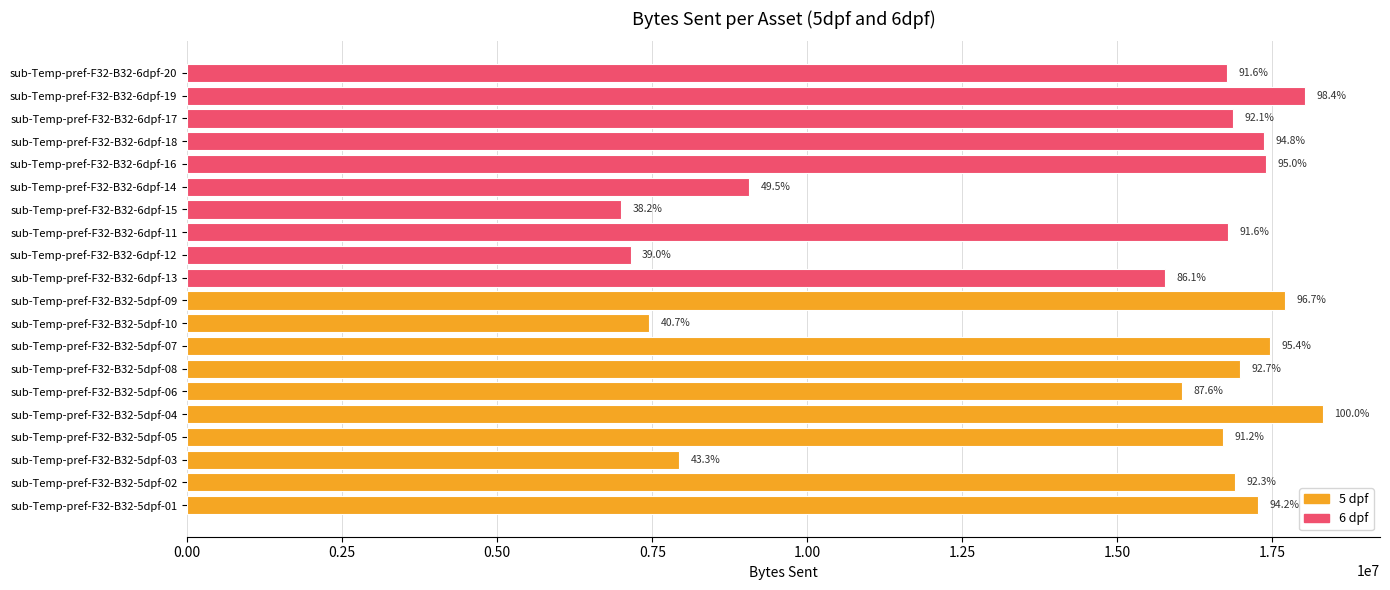

What is the greatest value displayed?

18317510